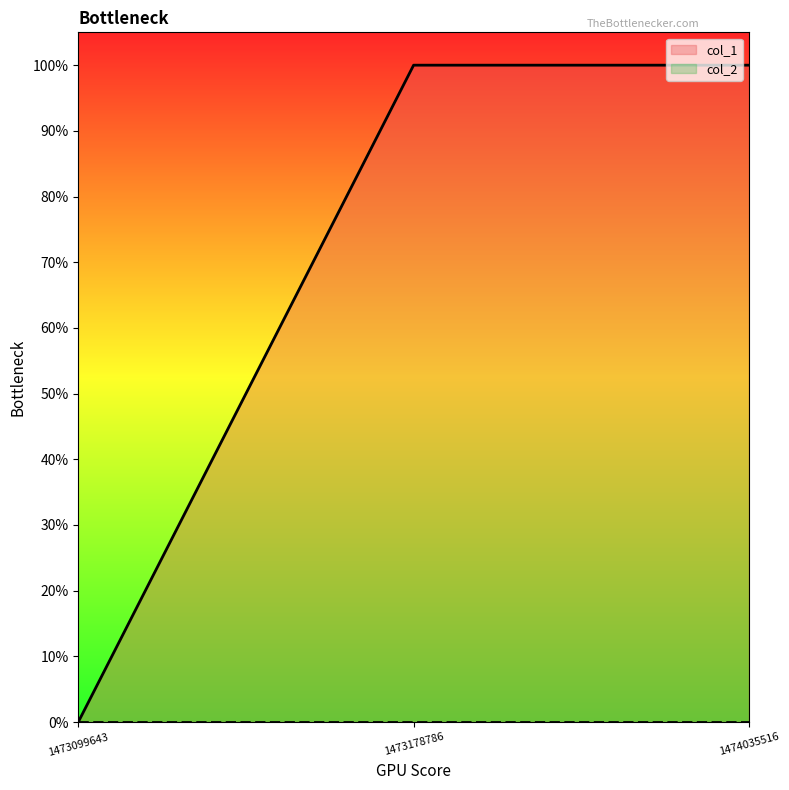

What is the change in value from 1473099643 to 1474035516?

+1